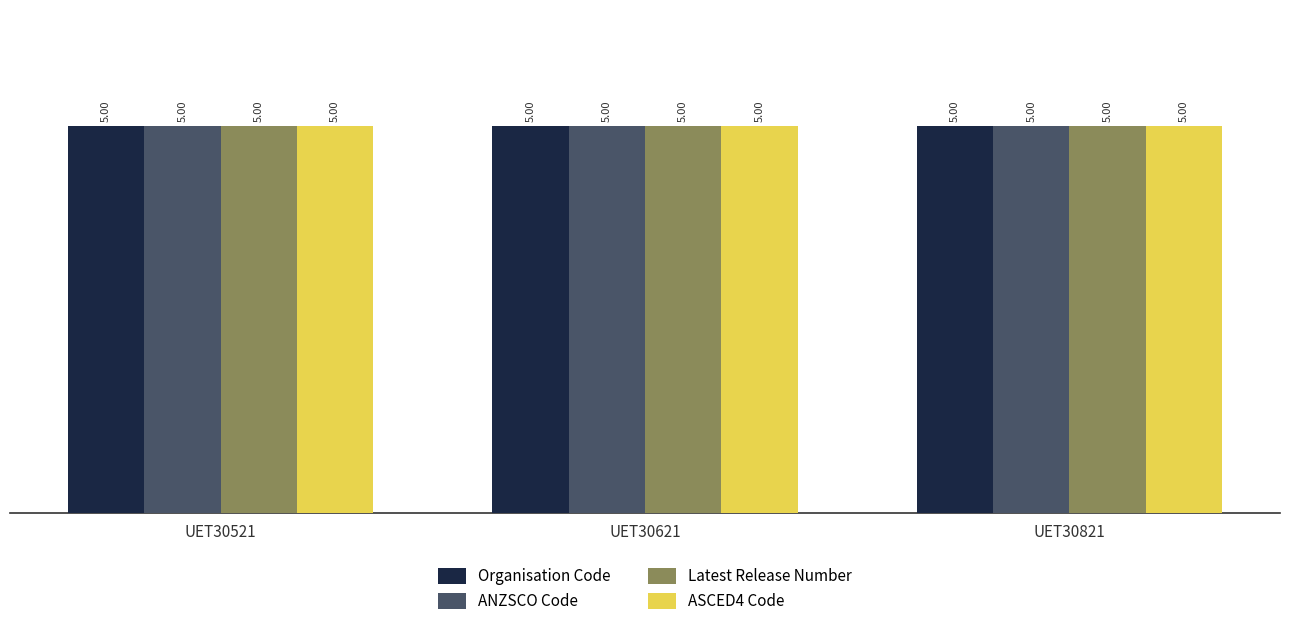

True or false: ASCED4 Code has a value of 5.0 at UET30821.

True